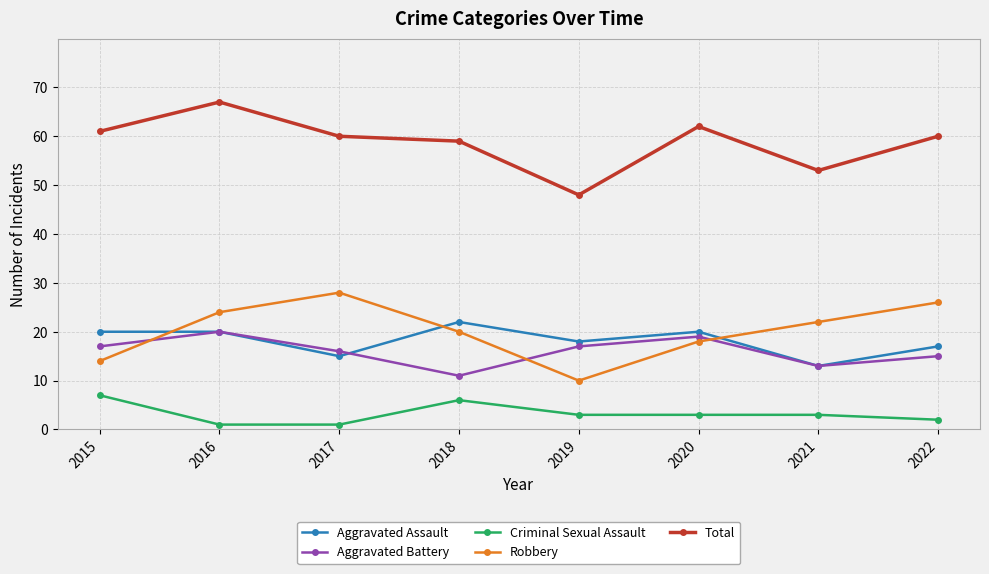

What is the average value of the Aggravated Battery series?

16